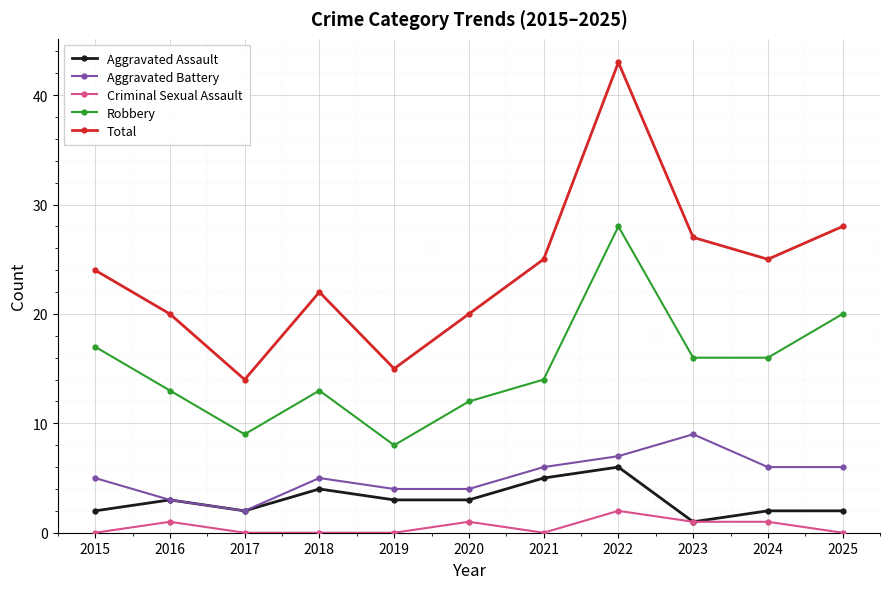

Count the number of data series in this chart.

5